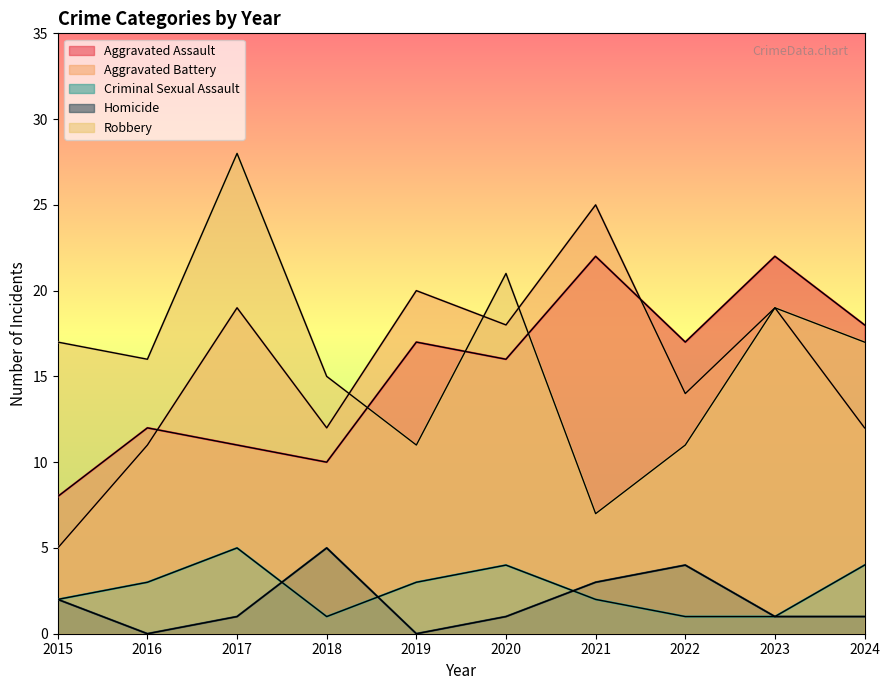

What is the total value across all series at 2018?

43